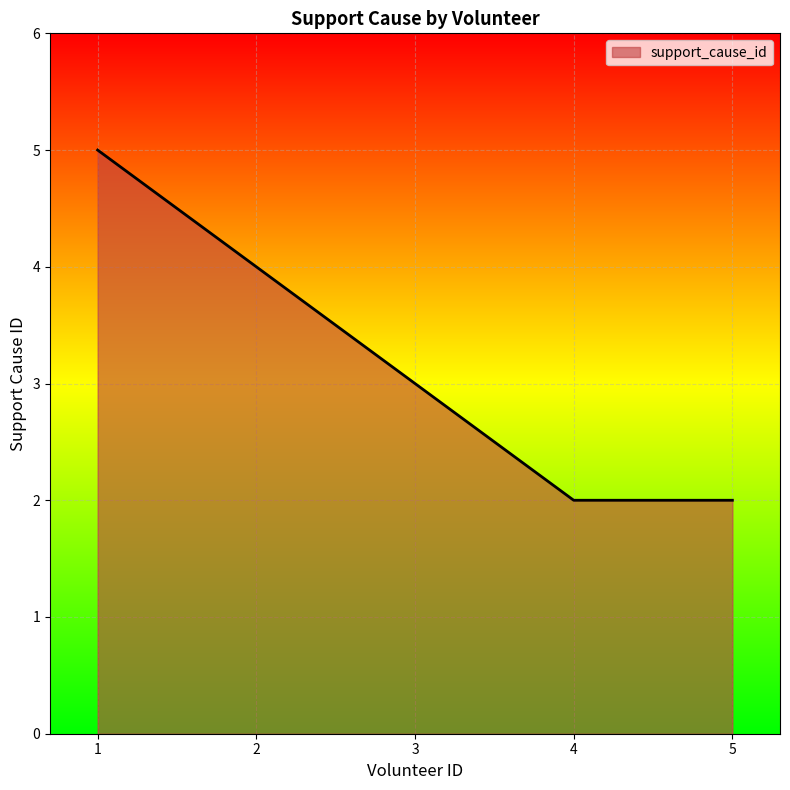

What is the sum of all values?

16